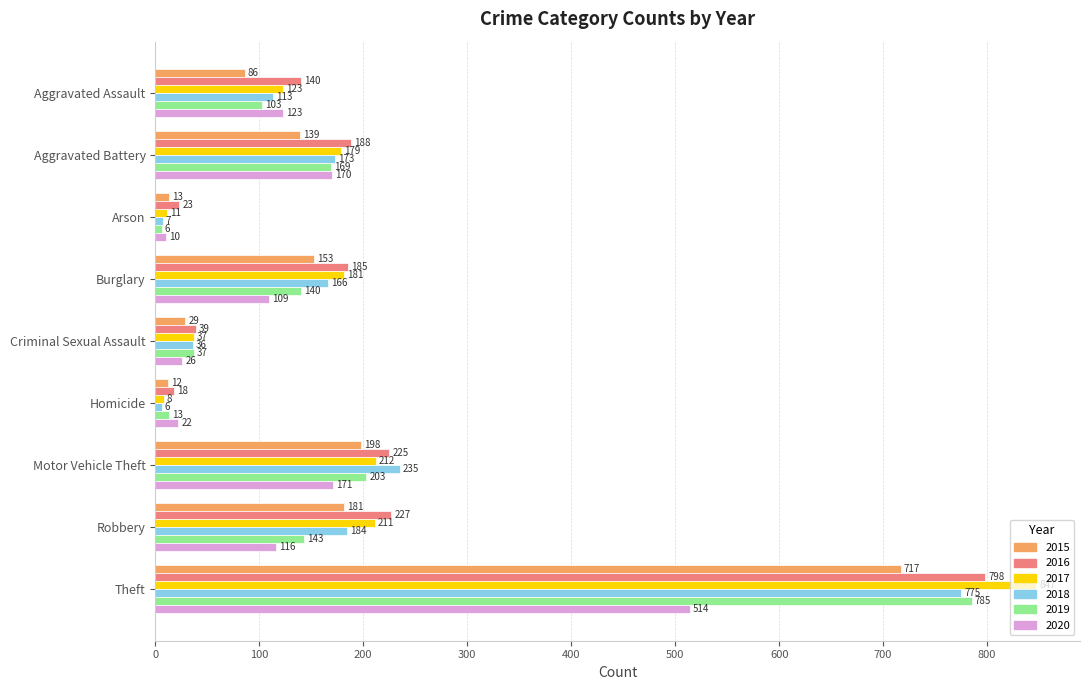

Which series changed the most between Motor Vehicle Theft and Robbery?

2019